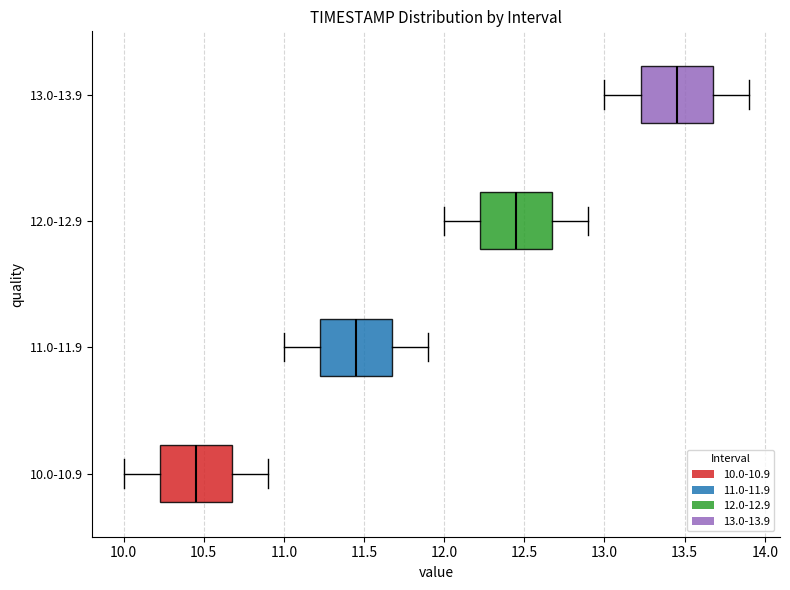

Which box's median line is the furthest to the left?

10.0-10.9